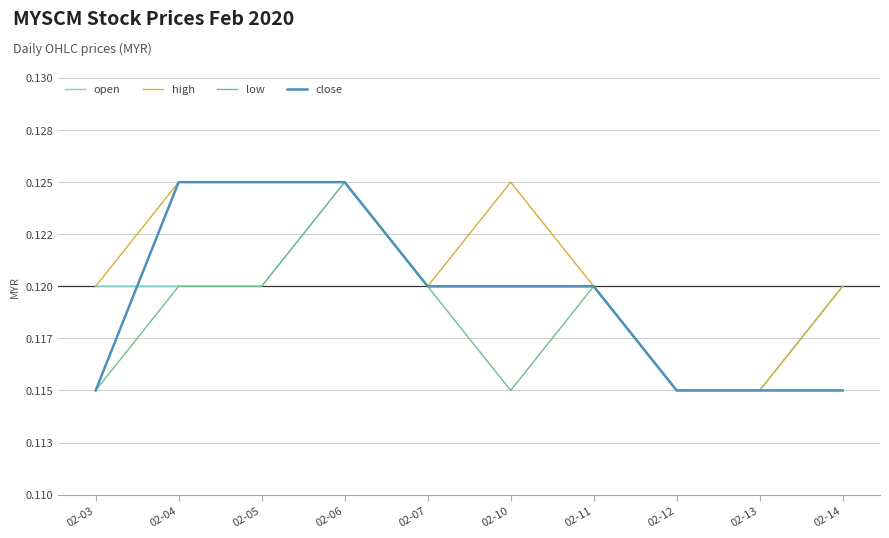

What is the maximum value for high?

0.1